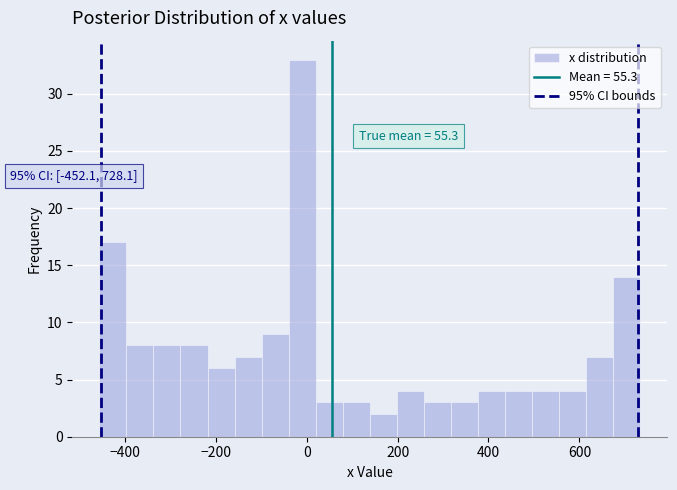

Read against the x-axis, roughly where is the centre of the tallest bar?

0